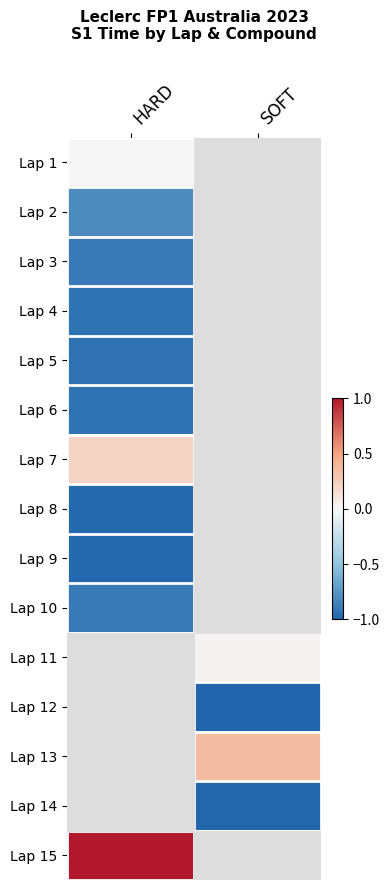

Which has a higher value, HARD or SOFT?

SOFT